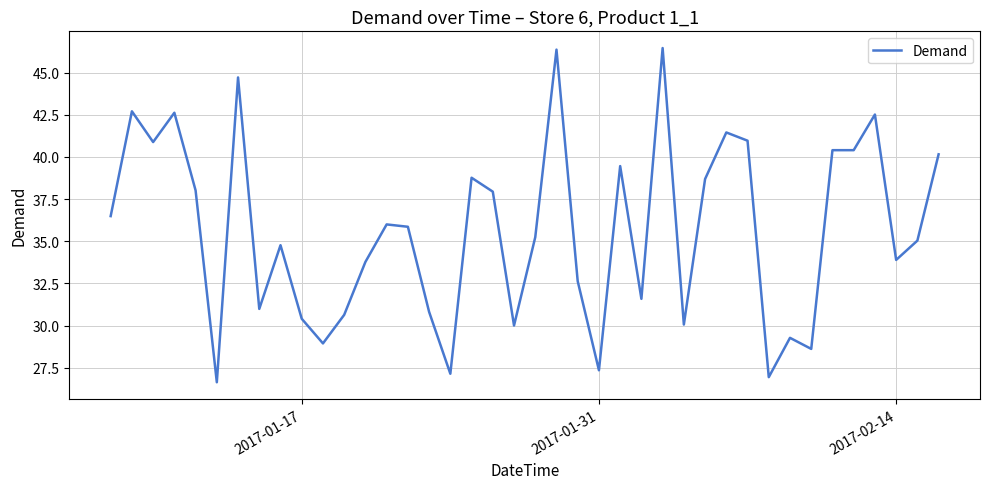

What is the difference between the maximum and minimum values?

19.8